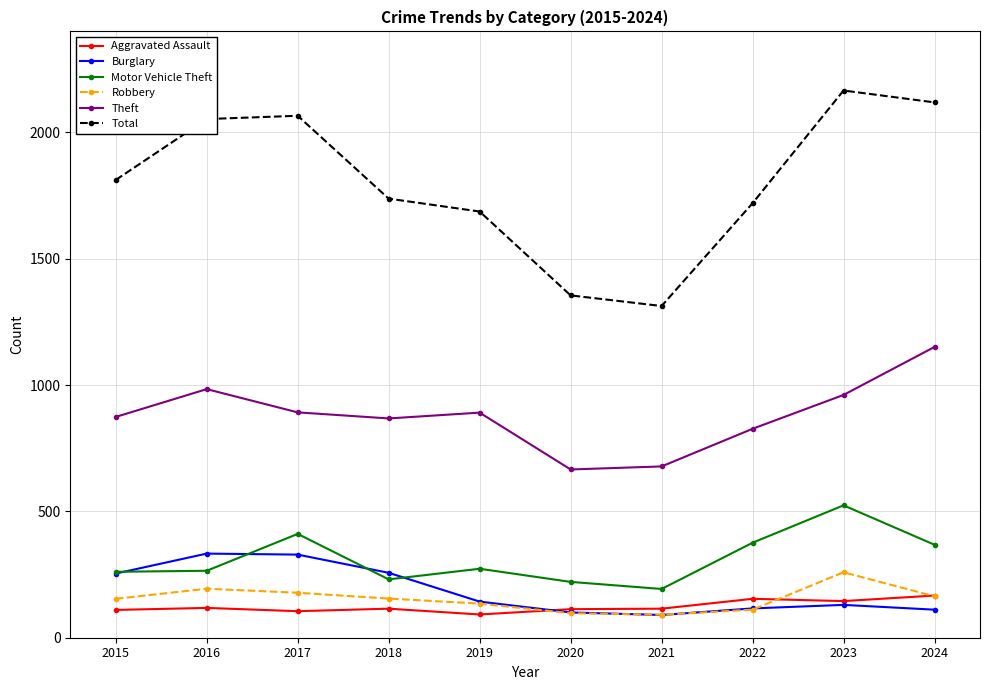

What is the spread (max minus min) of values at 2024?

2008